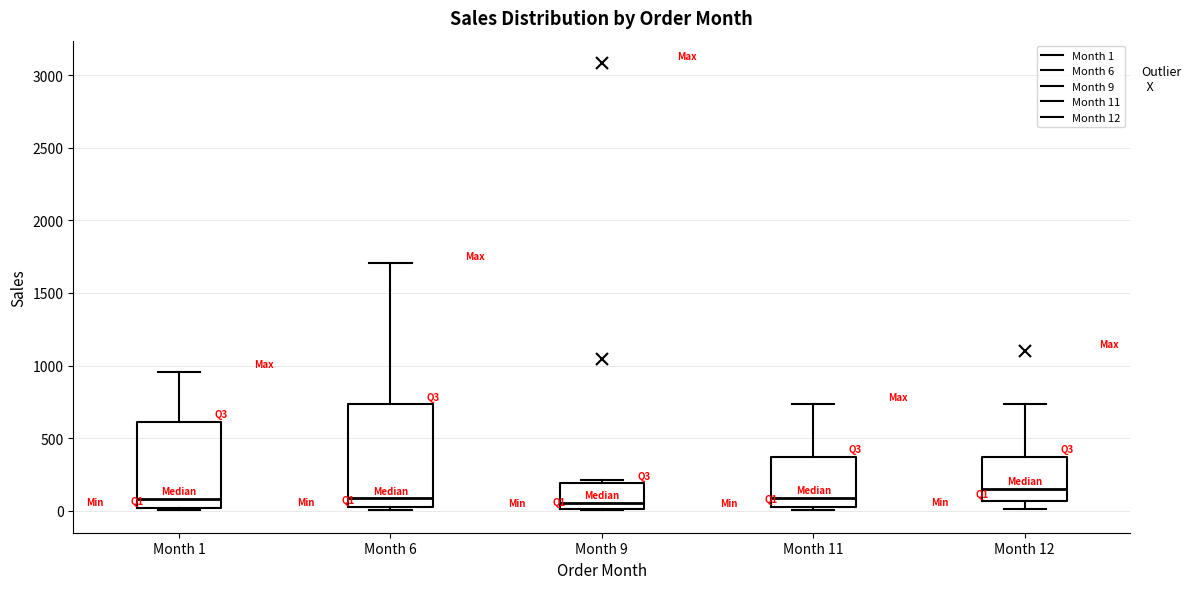

Comparing the boxes themselves (not the whiskers), which one is the tallest?

Month 6